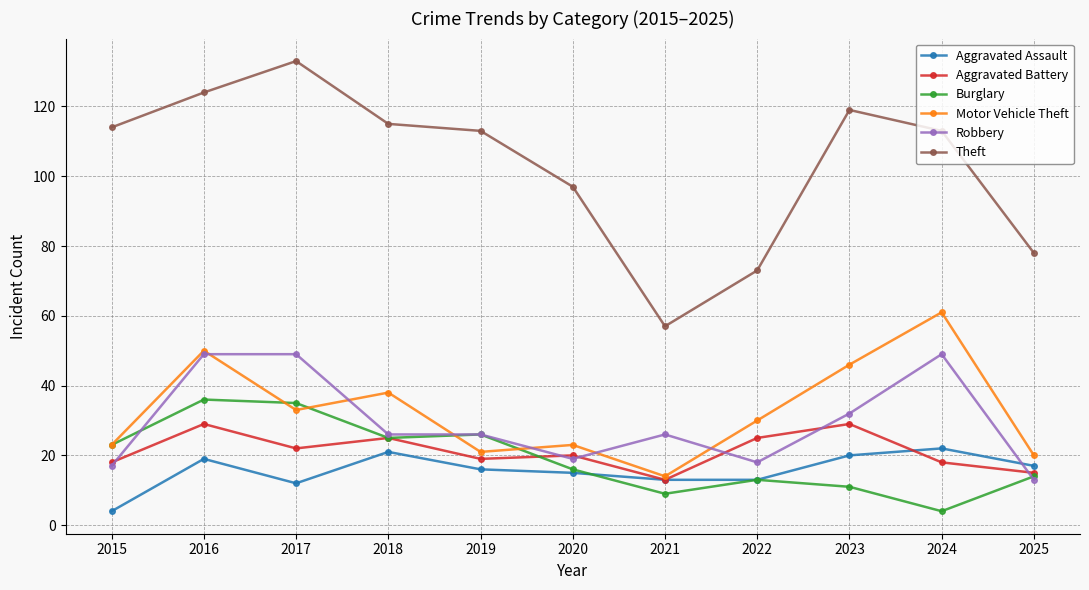

True or false: Theft and Burglary cross at least once.

False